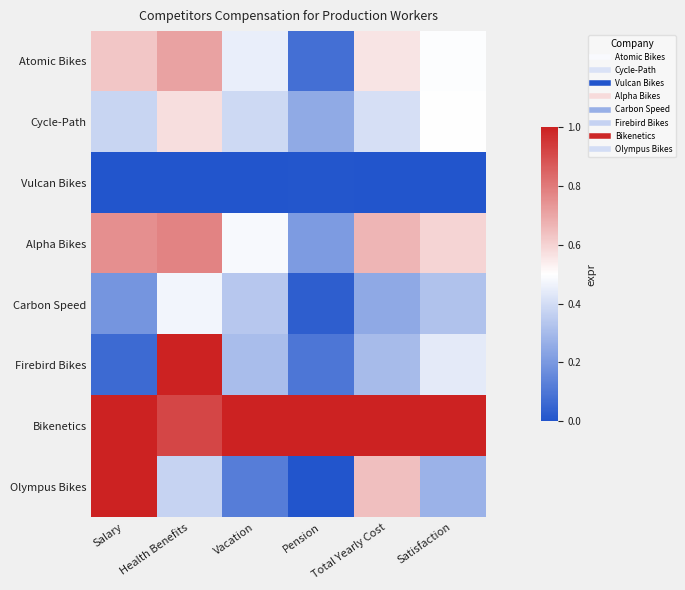

Between Health Benefits and Pension, which is larger?

Health Benefits